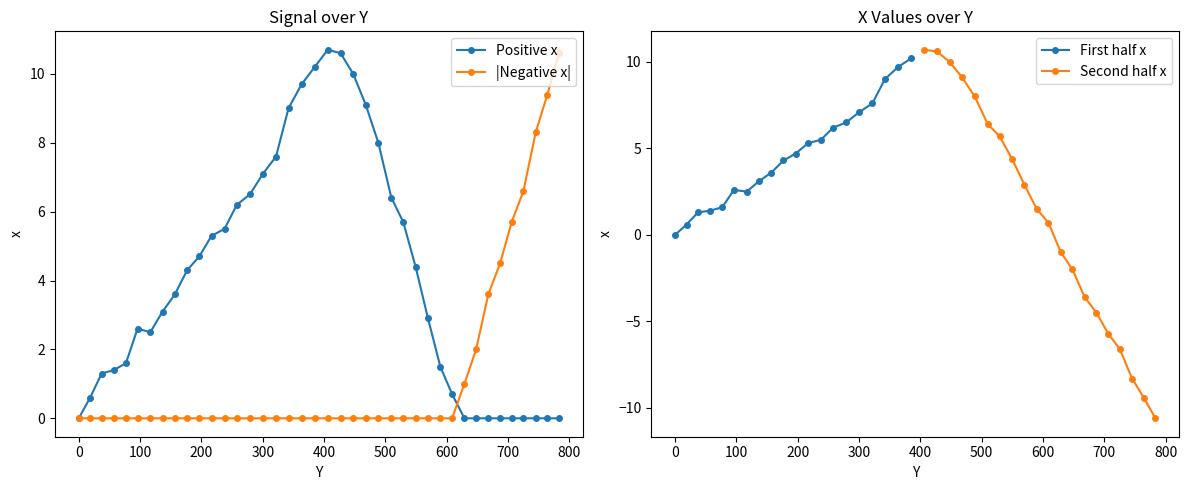

What is the maximum value shown in the chart?

10.7